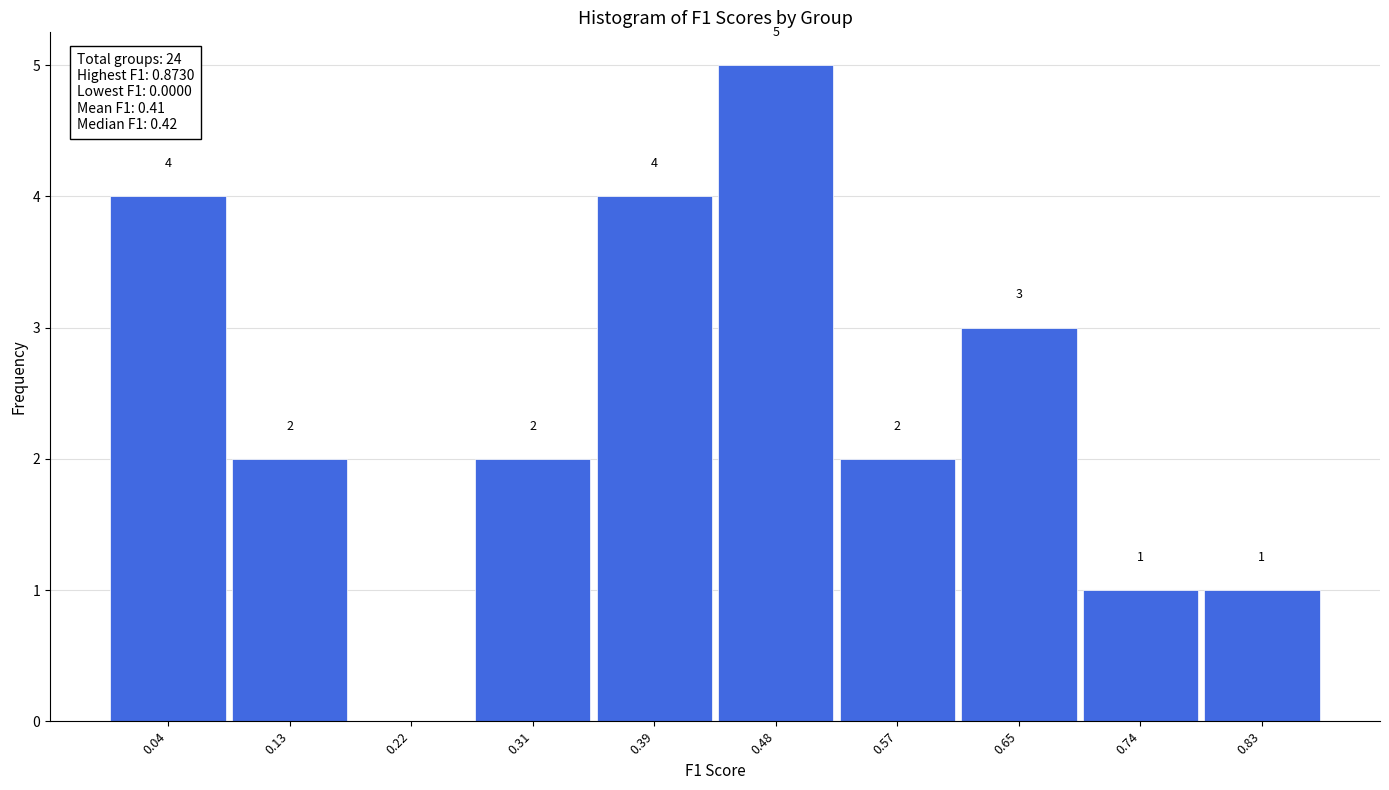

Which range on the x-axis has the tallest bar?

0.44 to 0.52